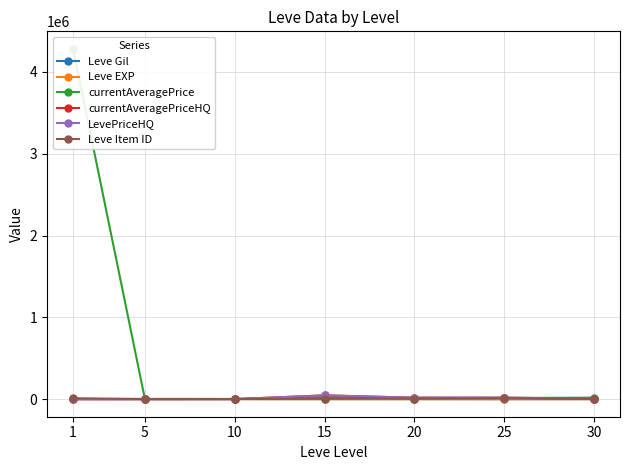

List the series in order of their peak value, highest first.

currentAveragePrice, currentAveragePriceHQ, LevePriceHQ, Leve Item ID, Leve Gil, Leve EXP